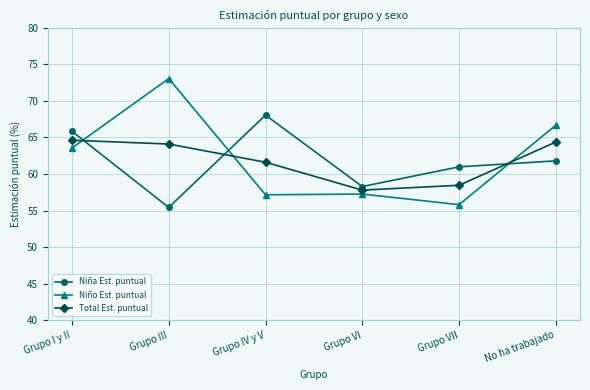

At which label does Niña Est. puntual reach its minimum?

Grupo III